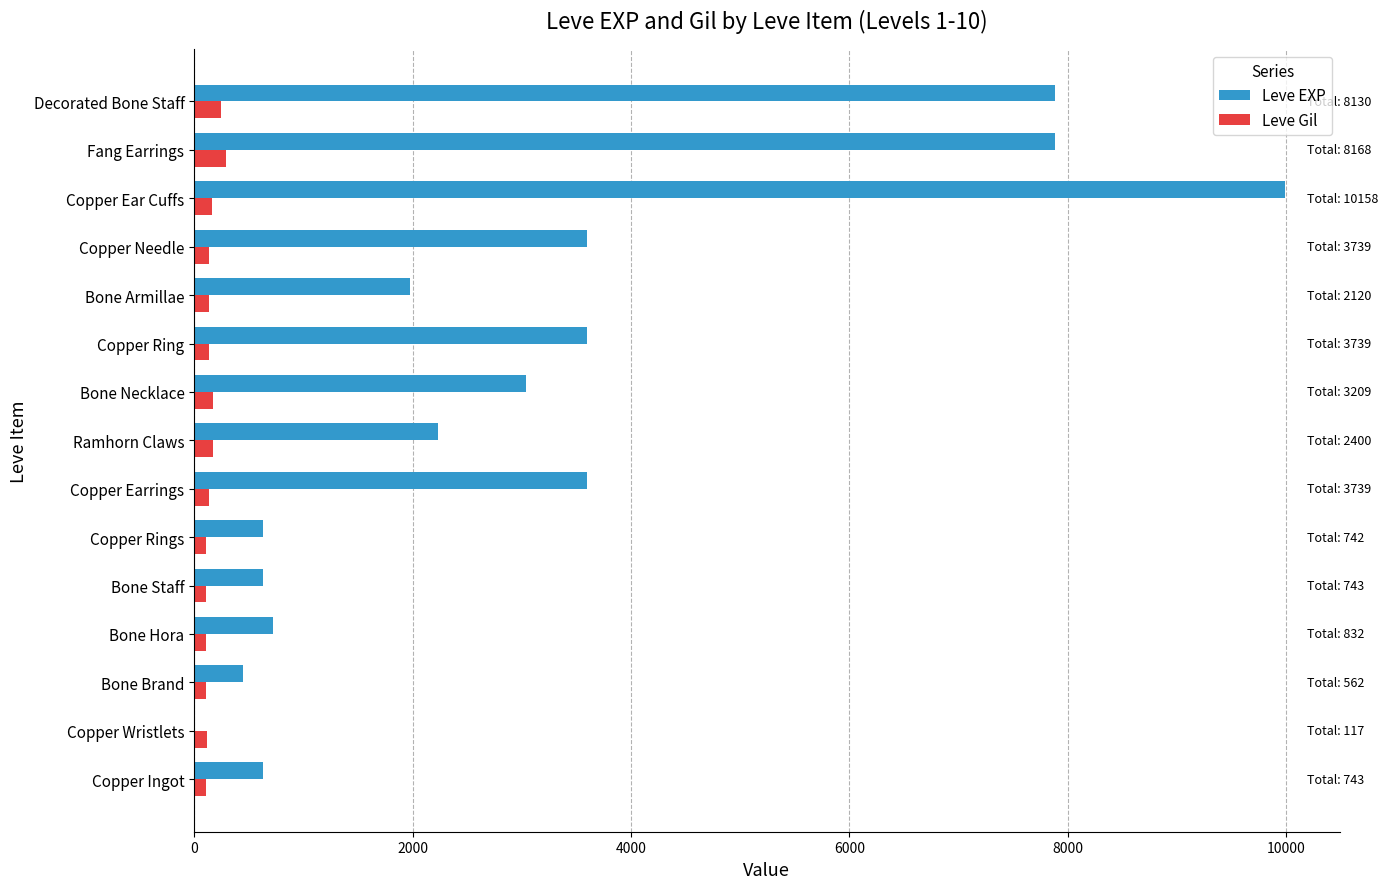

Between Bone Armillae and Decorated Bone Staff, which series saw the biggest shift?

Leve EXP